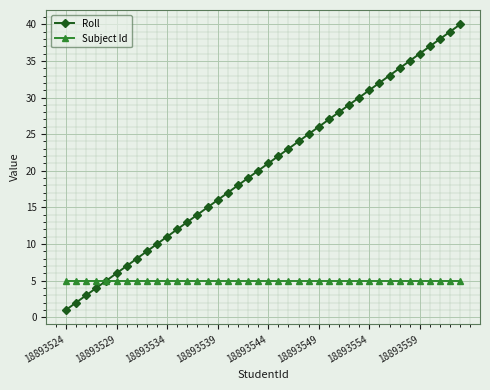

What is the maximum value shown in the chart?

40